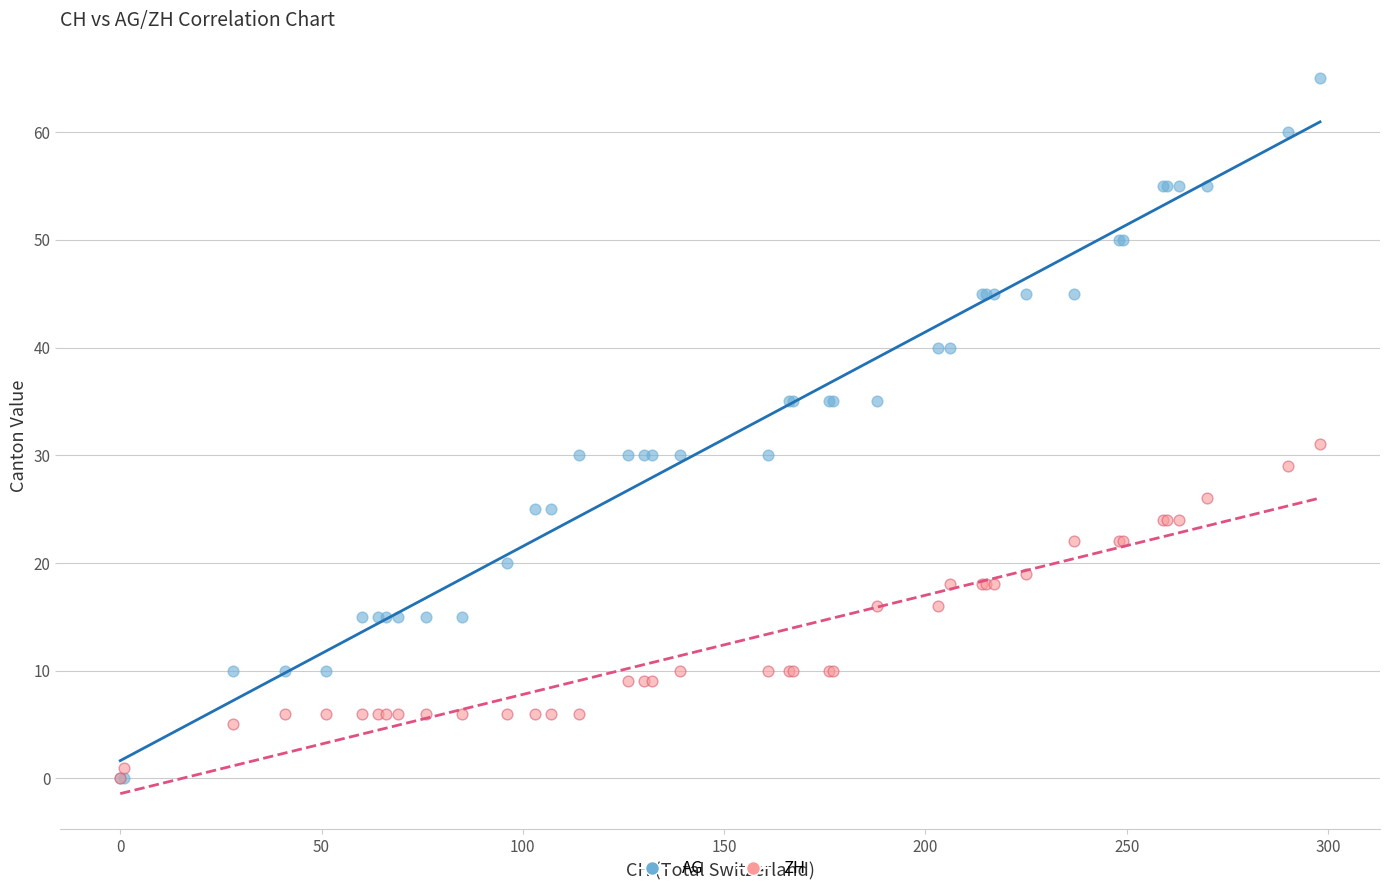

What are all the series names shown in the legend?

AG, ZH